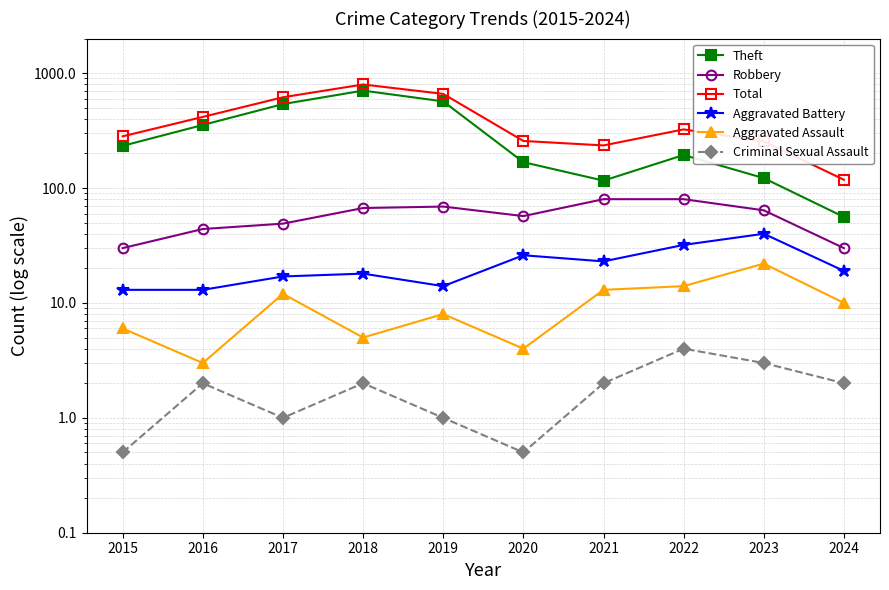

What is the value of the Aggravated Battery point at the 4th from the left?

18.0